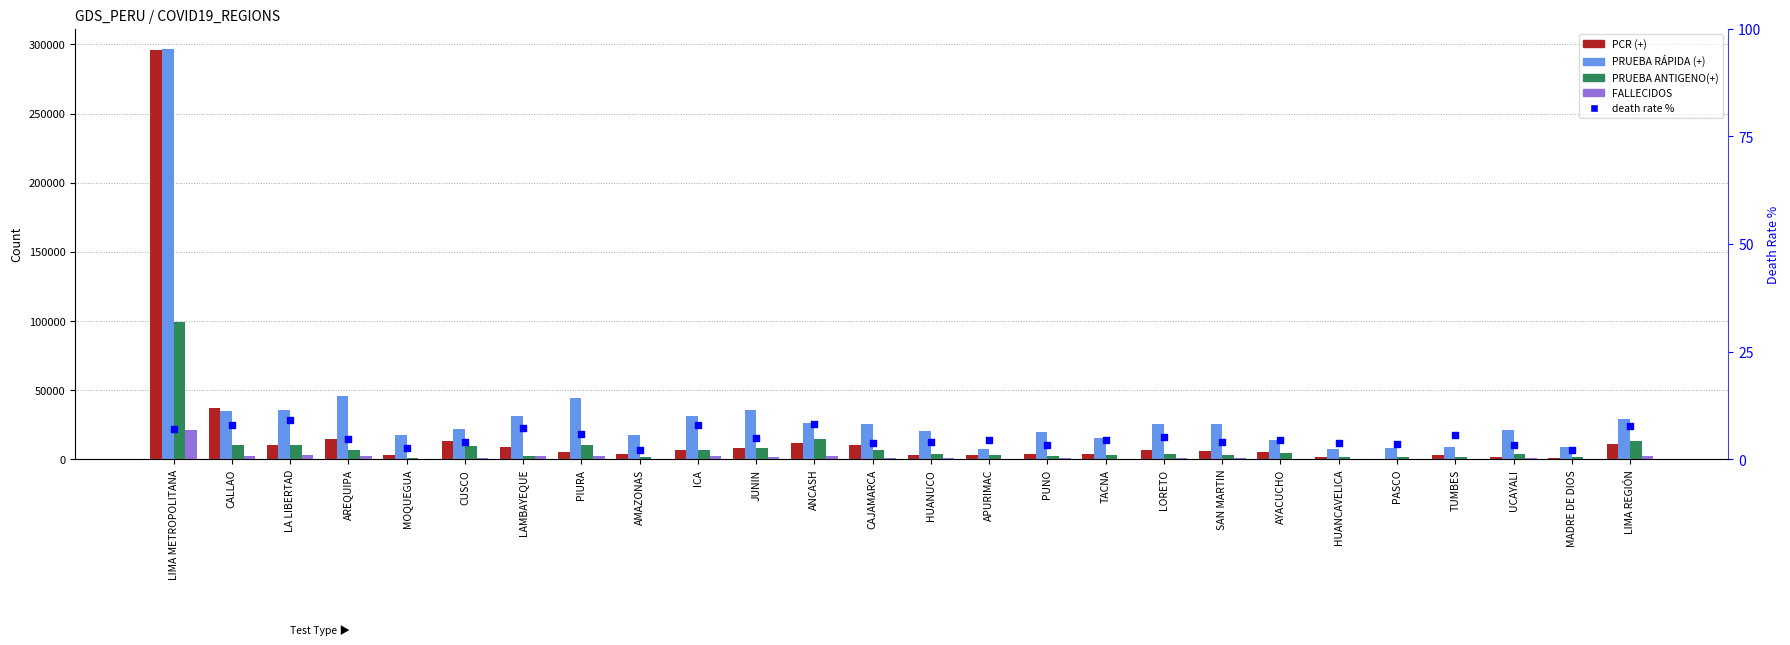

Is the value of PRUEBA ANTIGENO(+) at MADRE DE DIOS greater than the value of PRUEBA RÁPIDA (+) at LORETO?

No